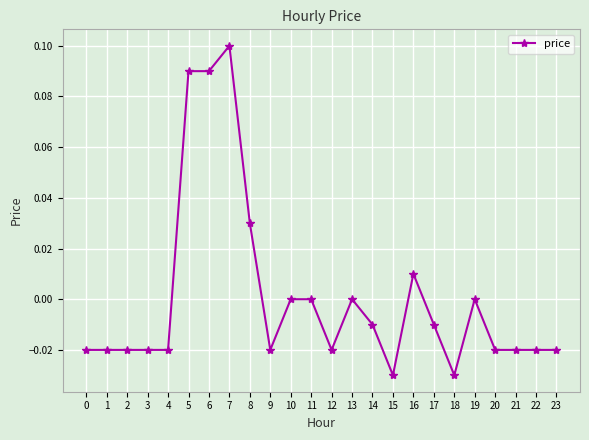

True or false: the data shows -0.0 at 20.

True